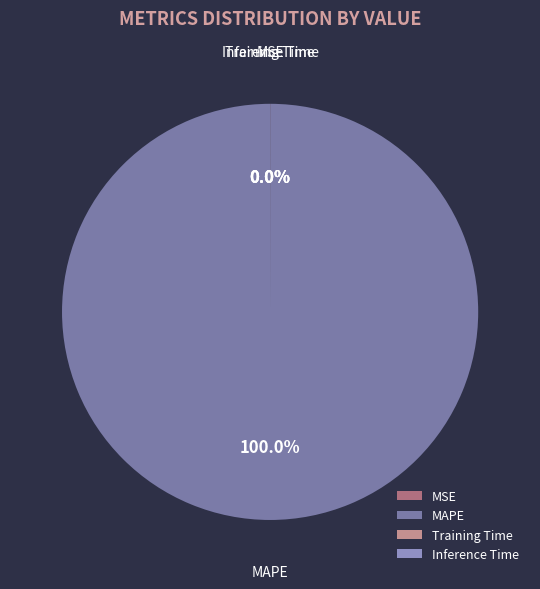

What is the largest slice in the pie chart?

MAPE